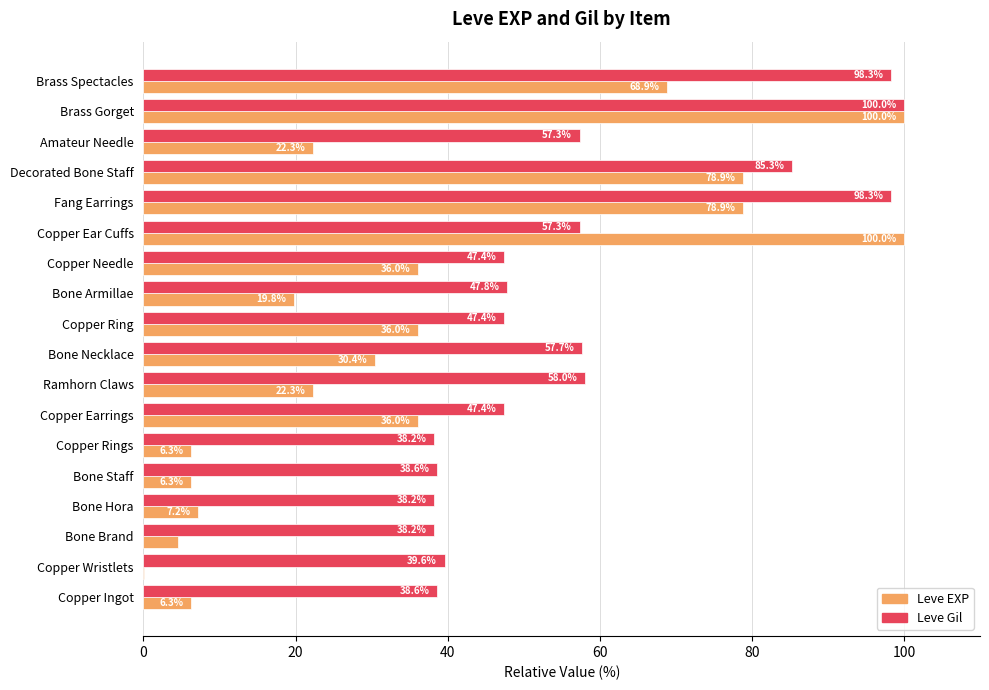

At which category is the sum across all series the highest?

Brass Gorget